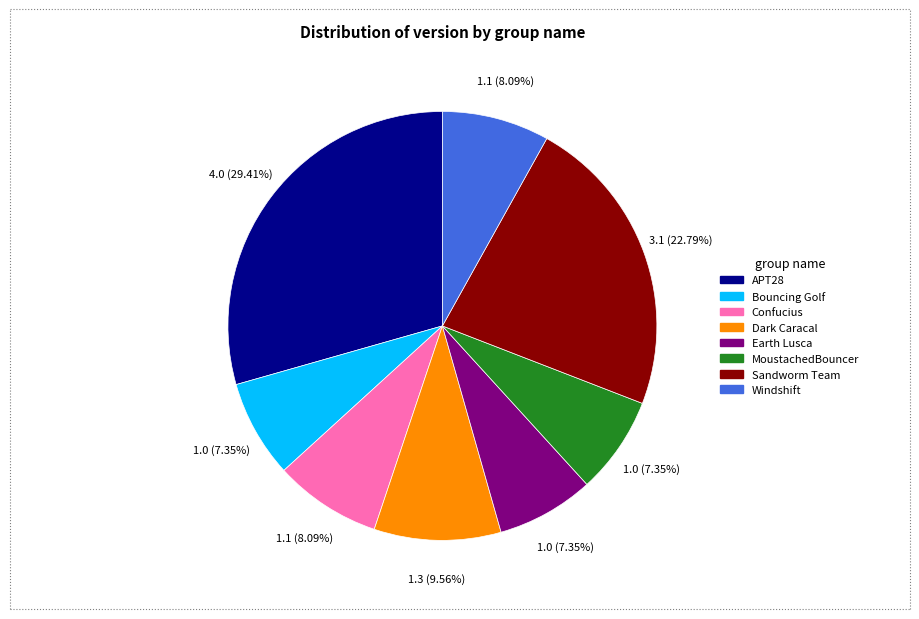

Combined, what portion of the pie is Confucius and APT28?

37.5%